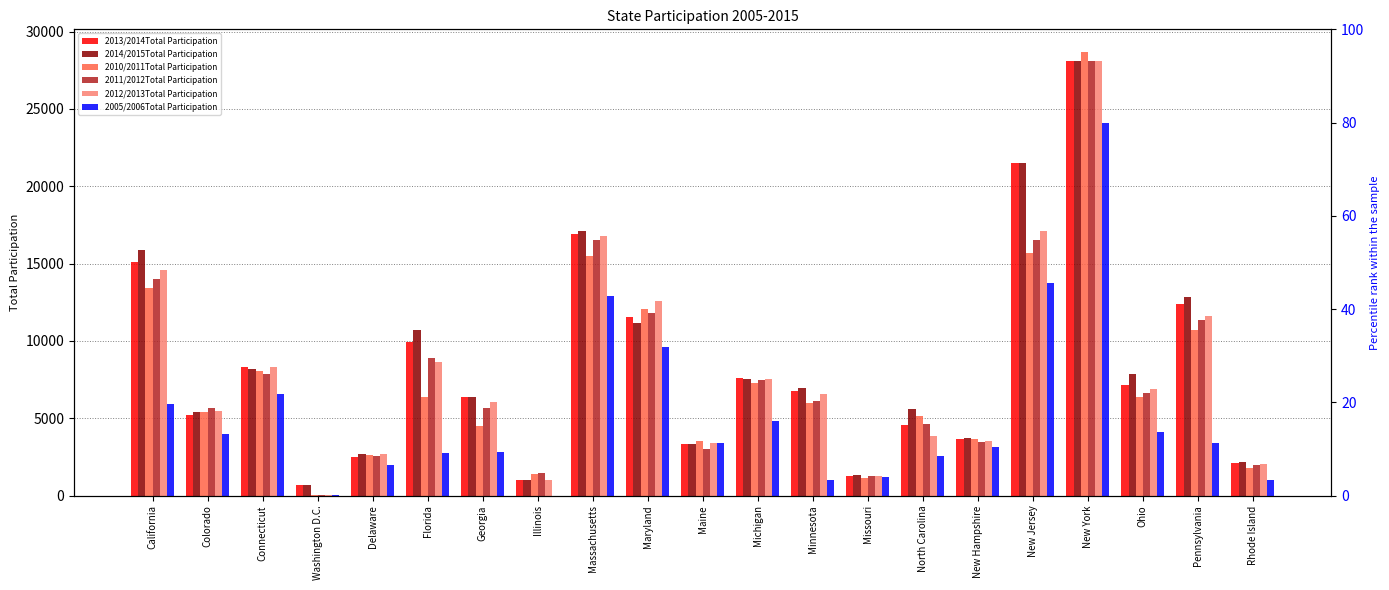

Is the value of 2010/2011Total Participation at Michigan greater than the value of 2012/2013Total Participation at Illinois?

Yes